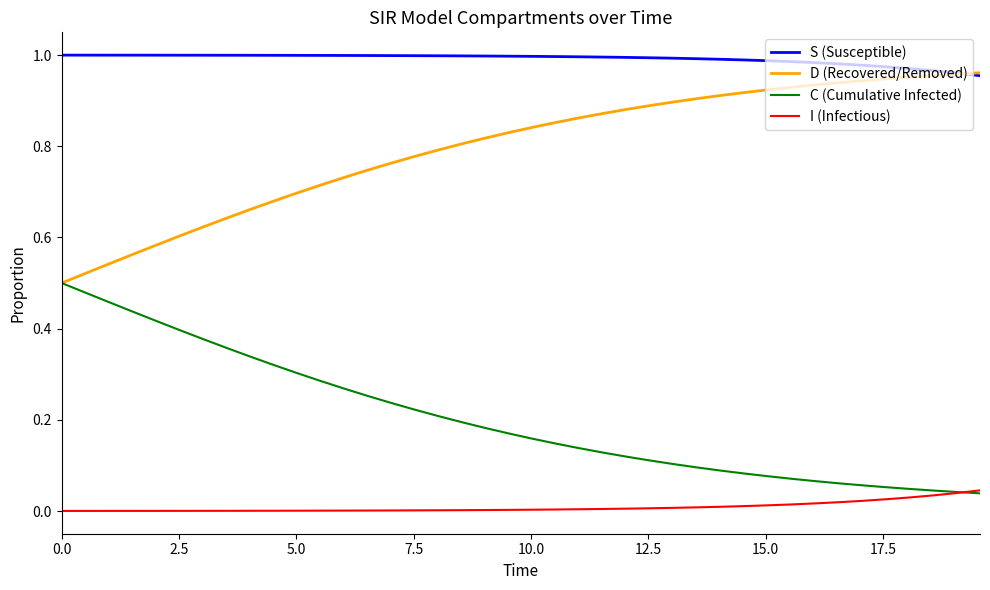

True or false: D (Recovered/Removed) and I (Infectious) intersect in this chart.

False